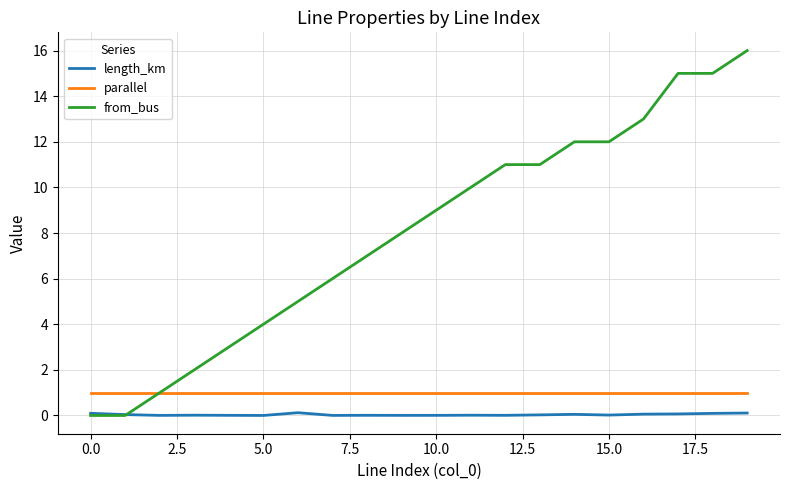

Is this an area chart (filled region under the line)?

No